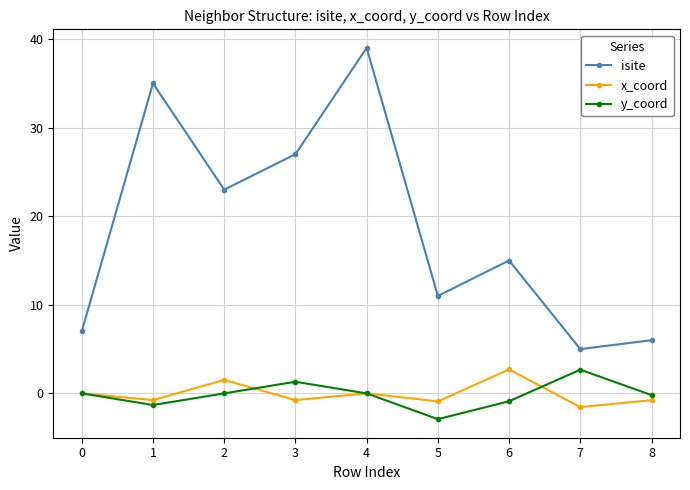

True or false: isite and y_coord cross at least once.

False